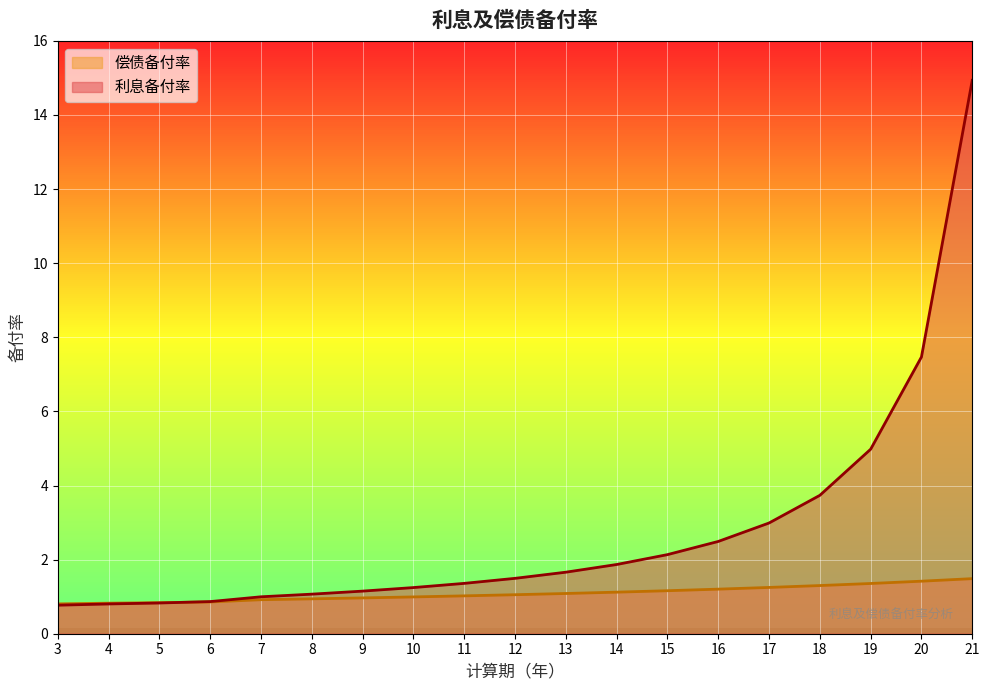

What is the value of the 利息备付率 point at the 13th from the left?

2.1